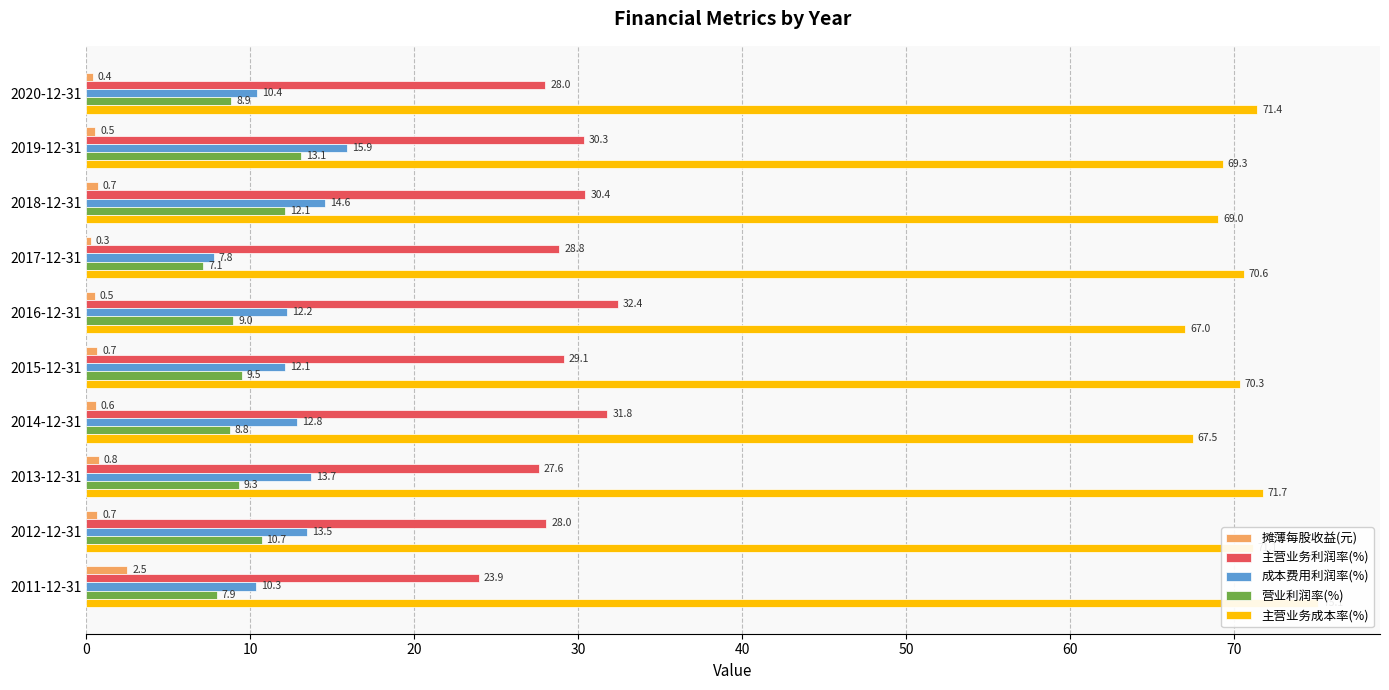

What is the value of the 营业利润率(%) bar at the 9th from the left?

10.7